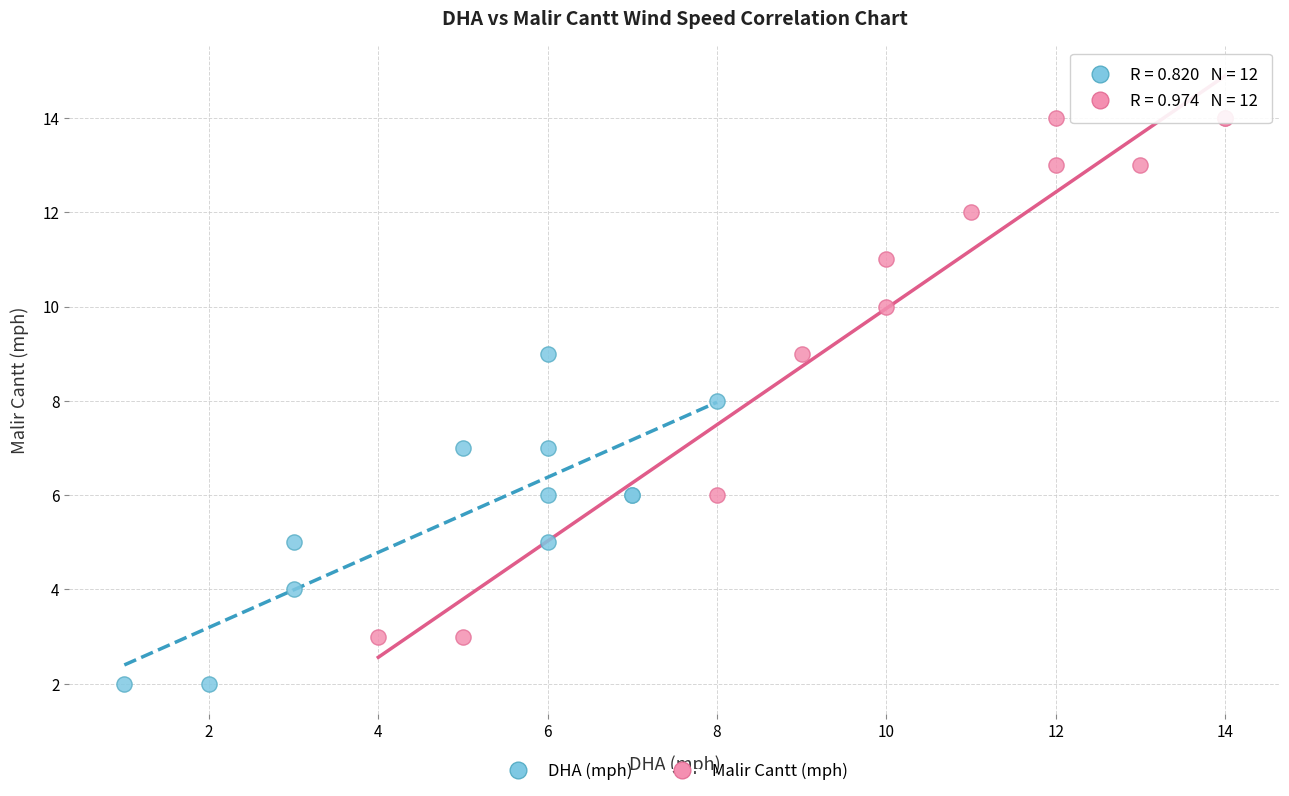

Which series contains the highest Y value?

Malir Cantt (mph)